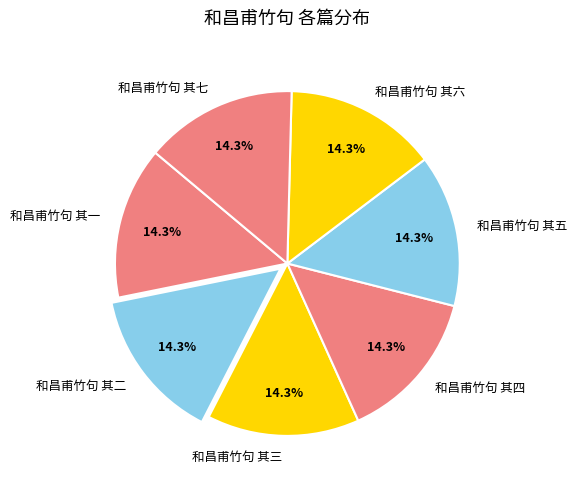

To the nearest percent, what portion does 和昌甫竹句 其四 represent?

14%